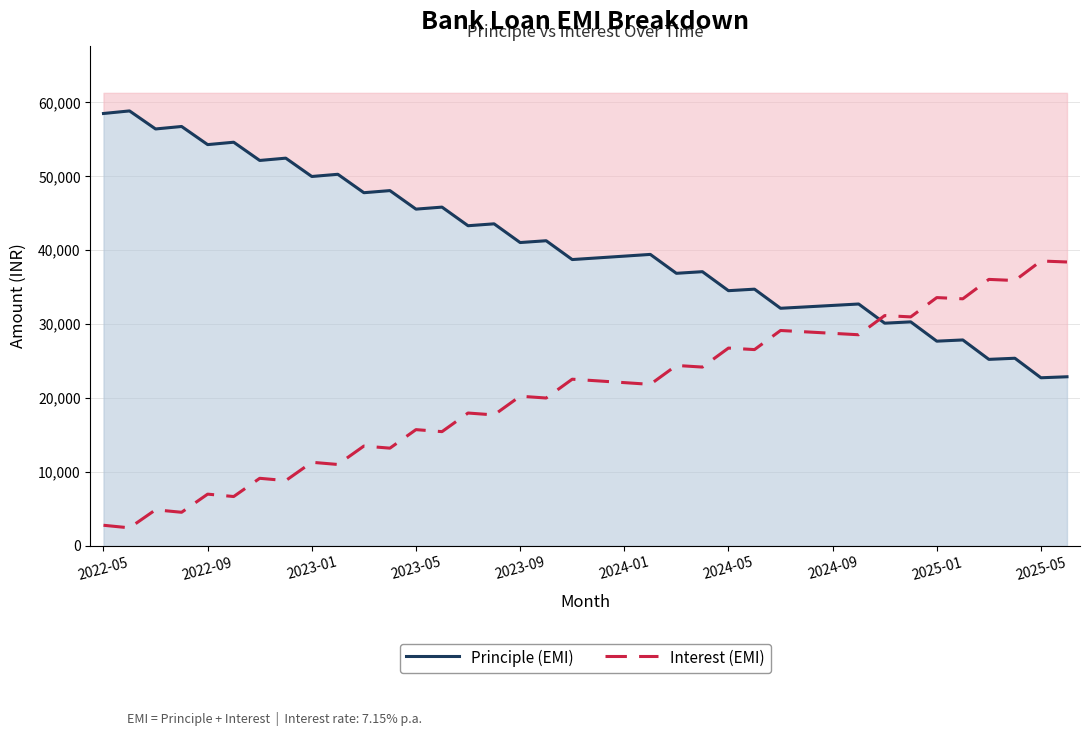

True or false: Principle (EMI) and Interest (EMI) cross at least once.

True